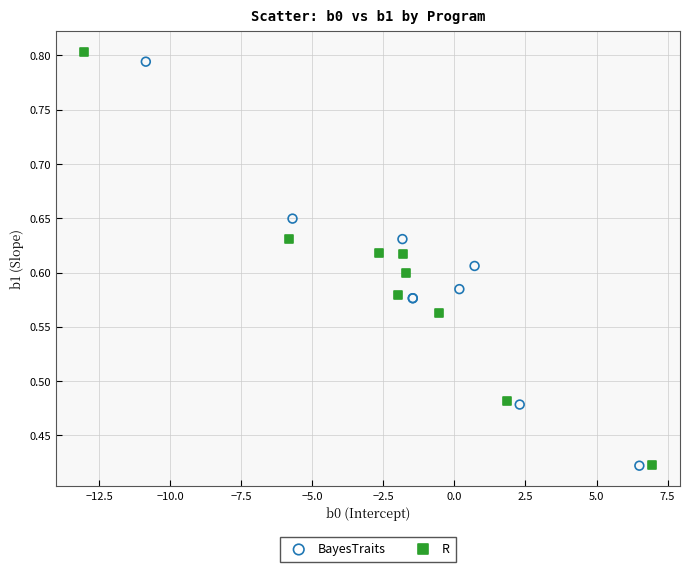

Which series reaches the maximum Y coordinate?

R